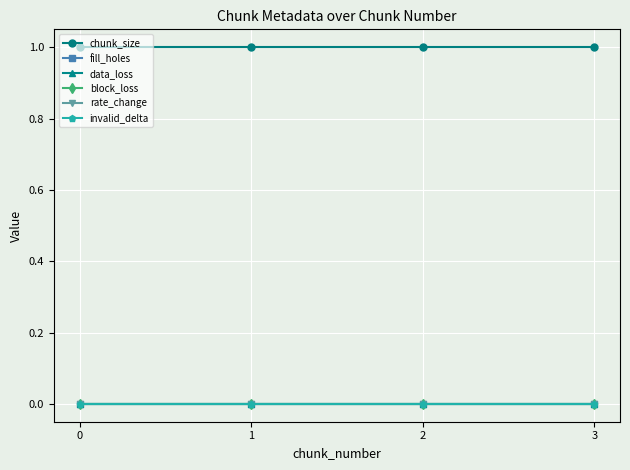

At how many categories does at least one series exceed 0?

4